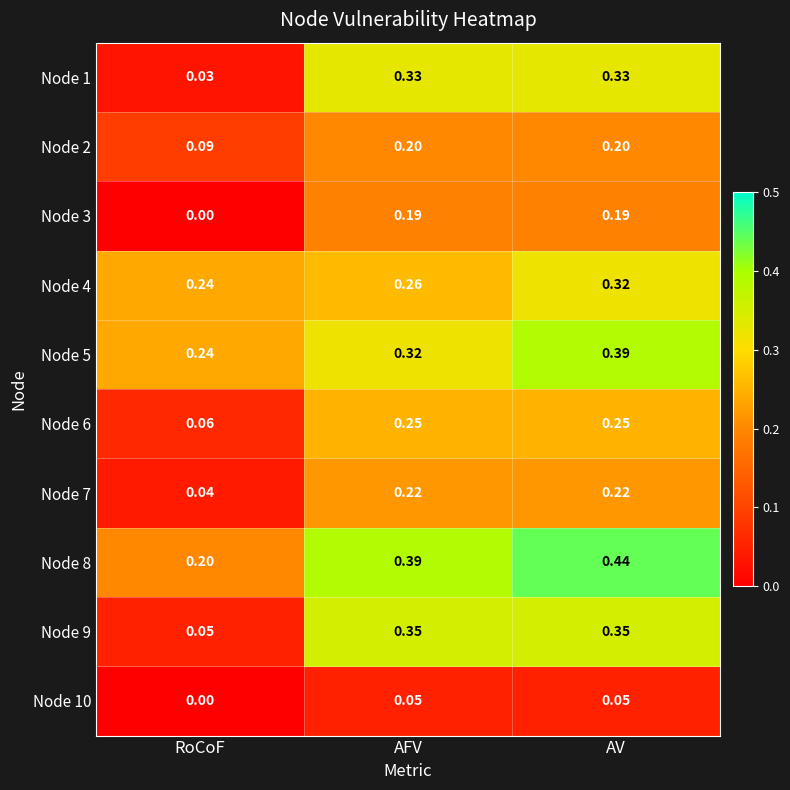

Which category has the lowest value across all series?

RoCoF